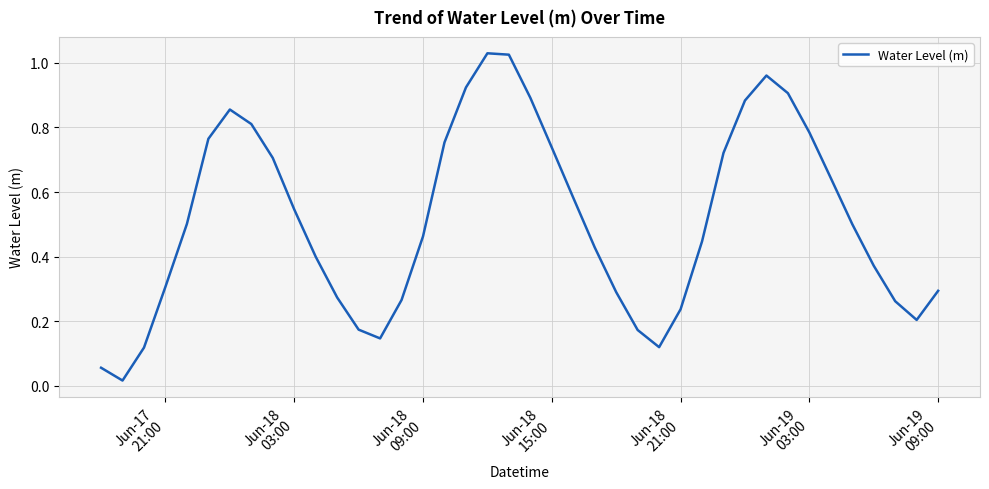

True or false: the data has more than 1 interior local peaks.

True